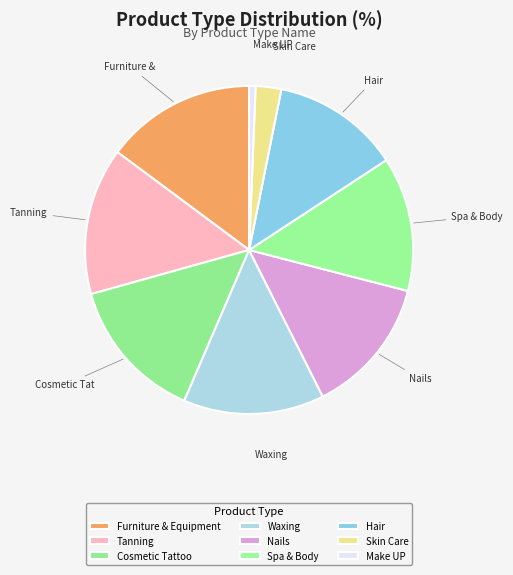

To the nearest percent, what portion does Hair represent?

13%